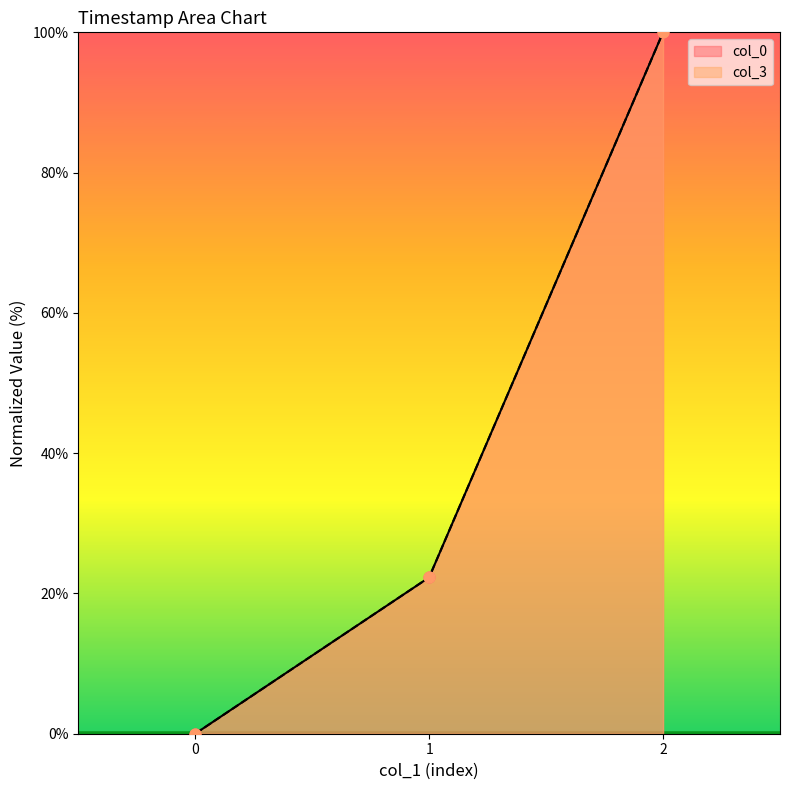

What are all the series names shown in the legend?

col_0, col_3